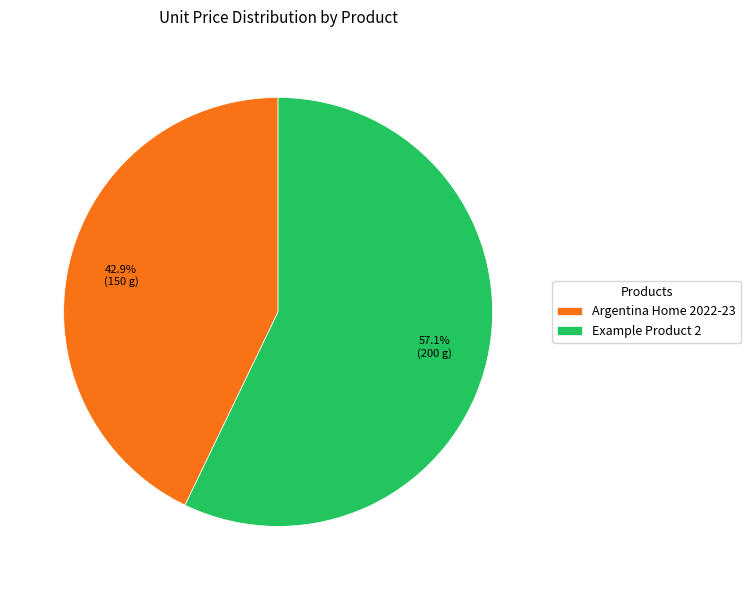

Rank the categories by value from highest to lowest.

Example Product 2, Argentina Home 2022-23